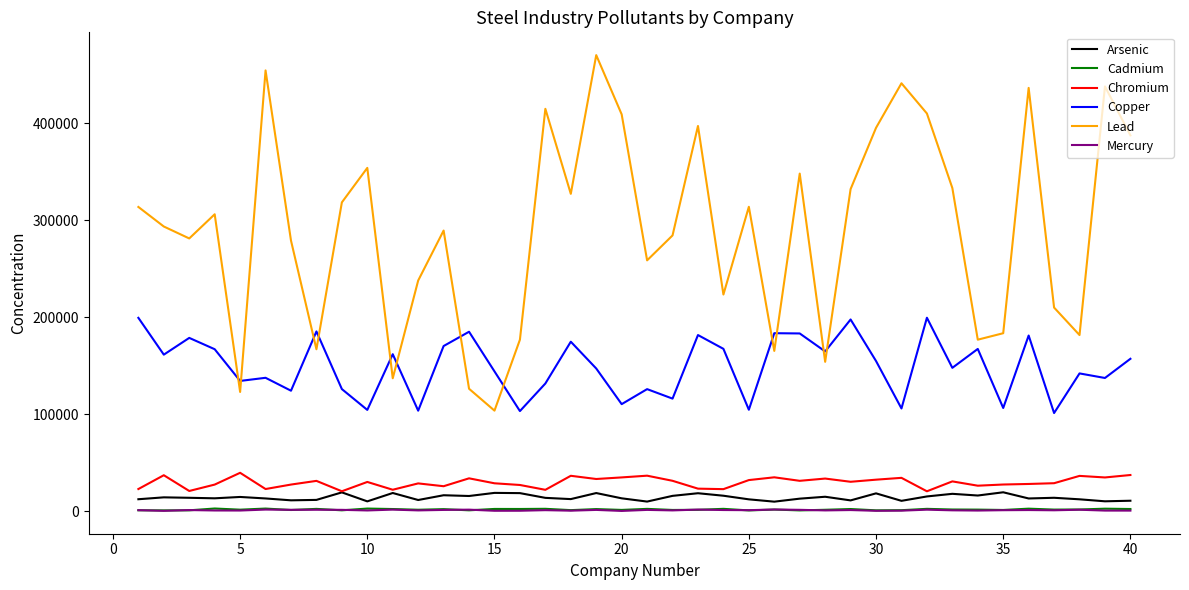

What is the maximum value shown in the chart?

470175.2